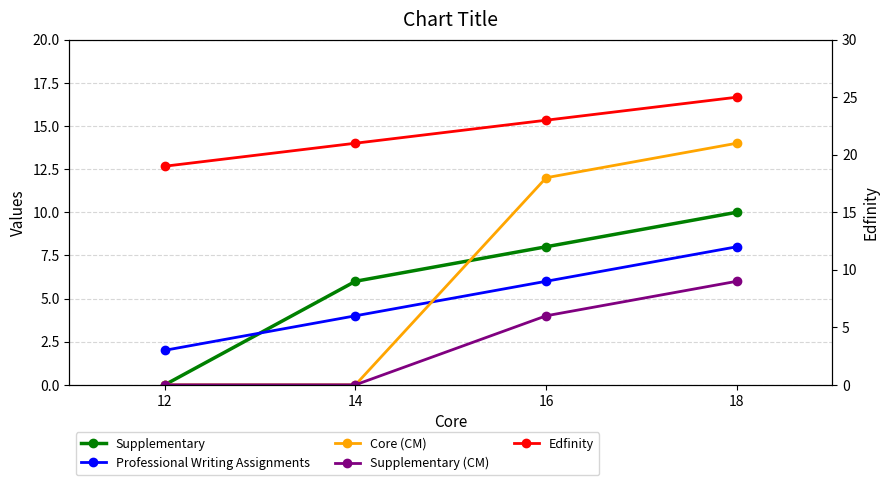

The value of Supplementary (CM) at 12 is 0. True or false?

True